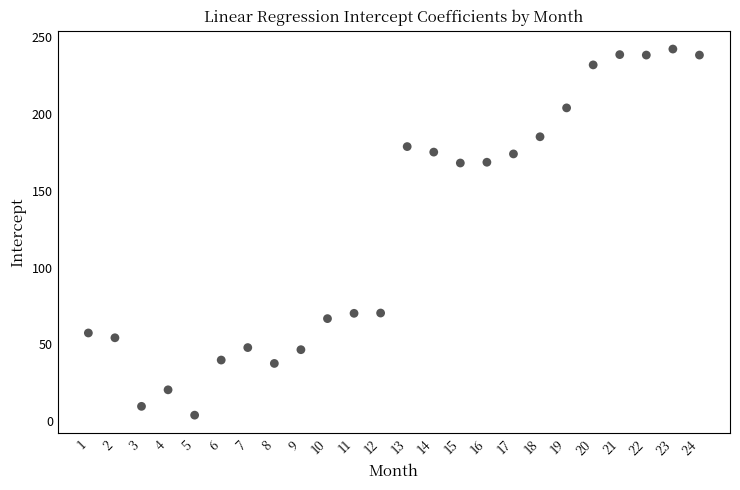

What is the range of Y values (max minus min)?

238.4